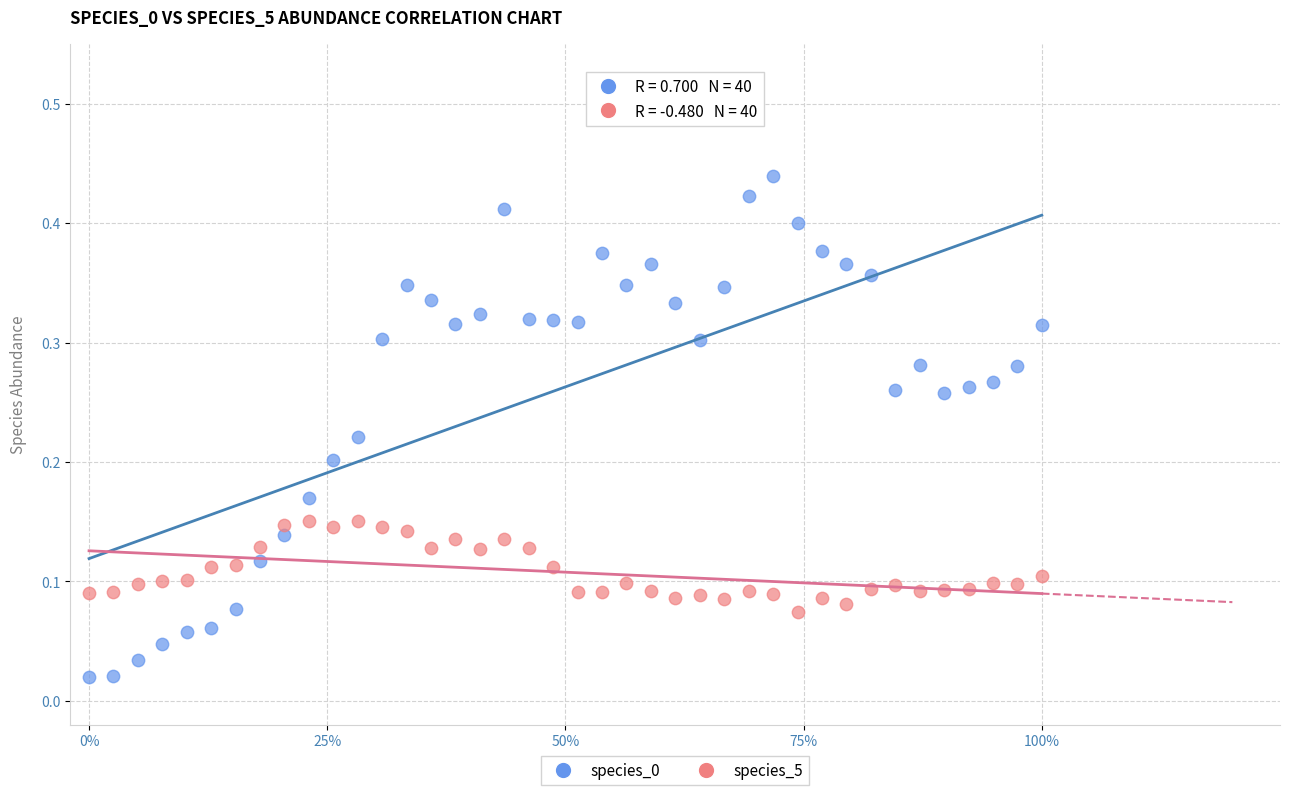

What is the X range (max minus min) for the scatter plot?

1.0